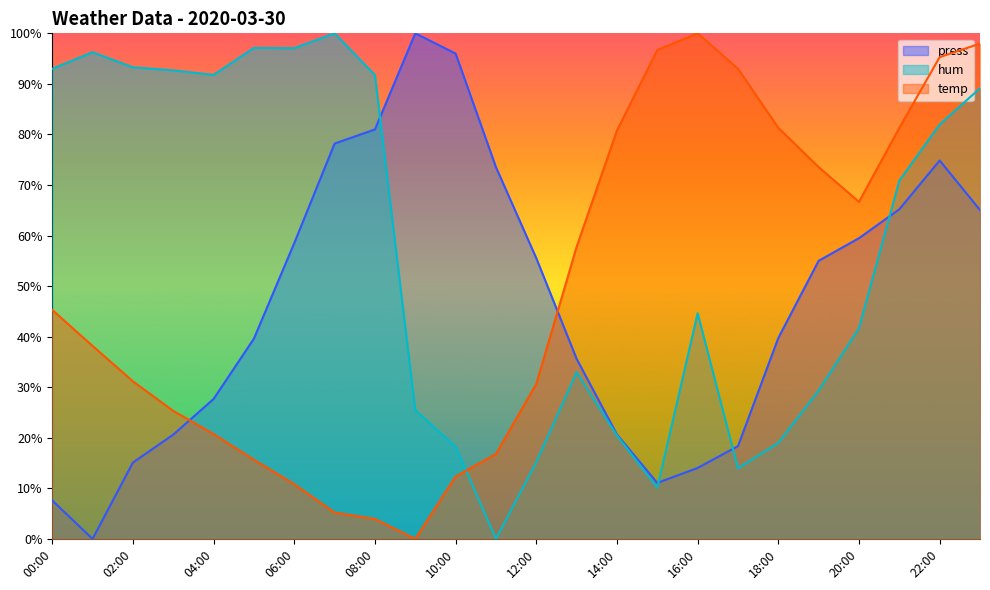

At which label does hum reach its peak?

07:00